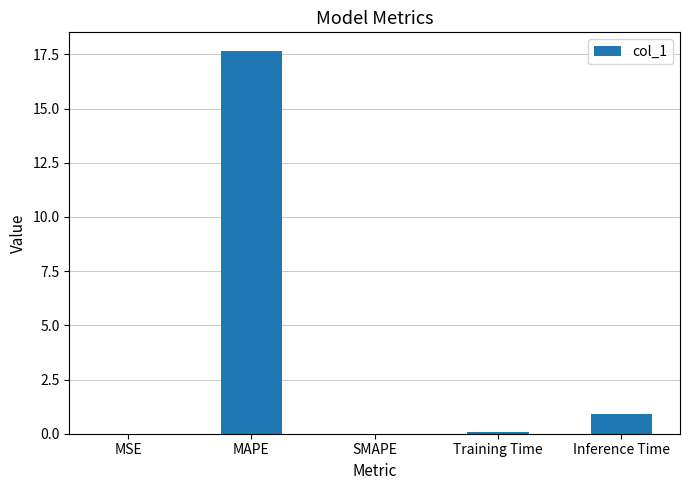

At which category does the chart reach its peak across all series?

MAPE